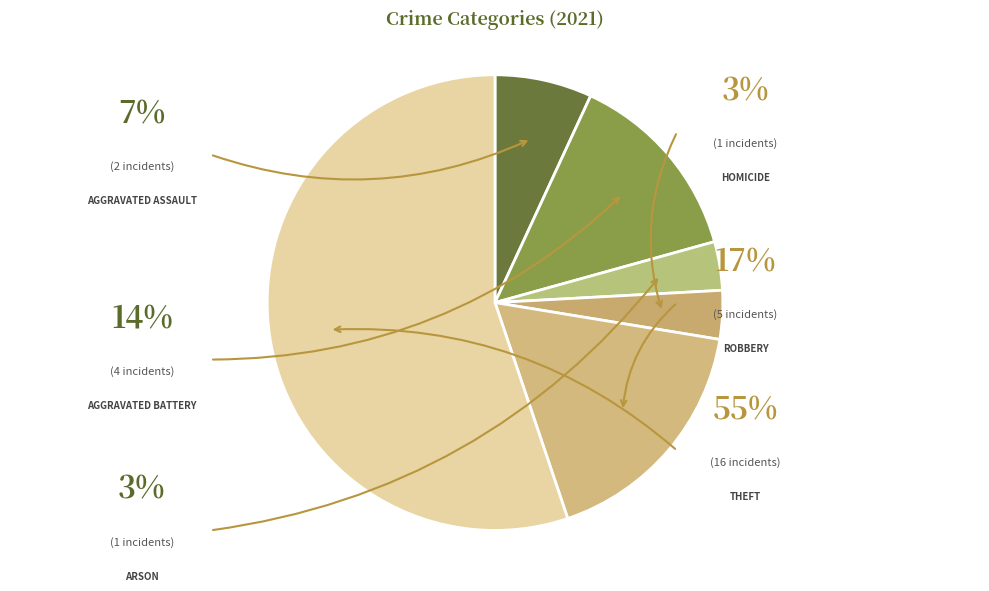

Count the number of slices in the pie.

6